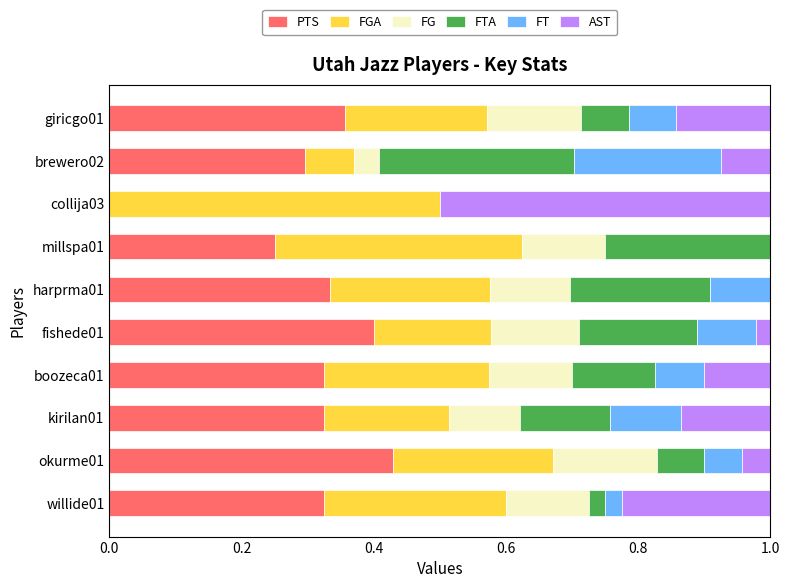

What is the total value across all series at okurme01?

1.0